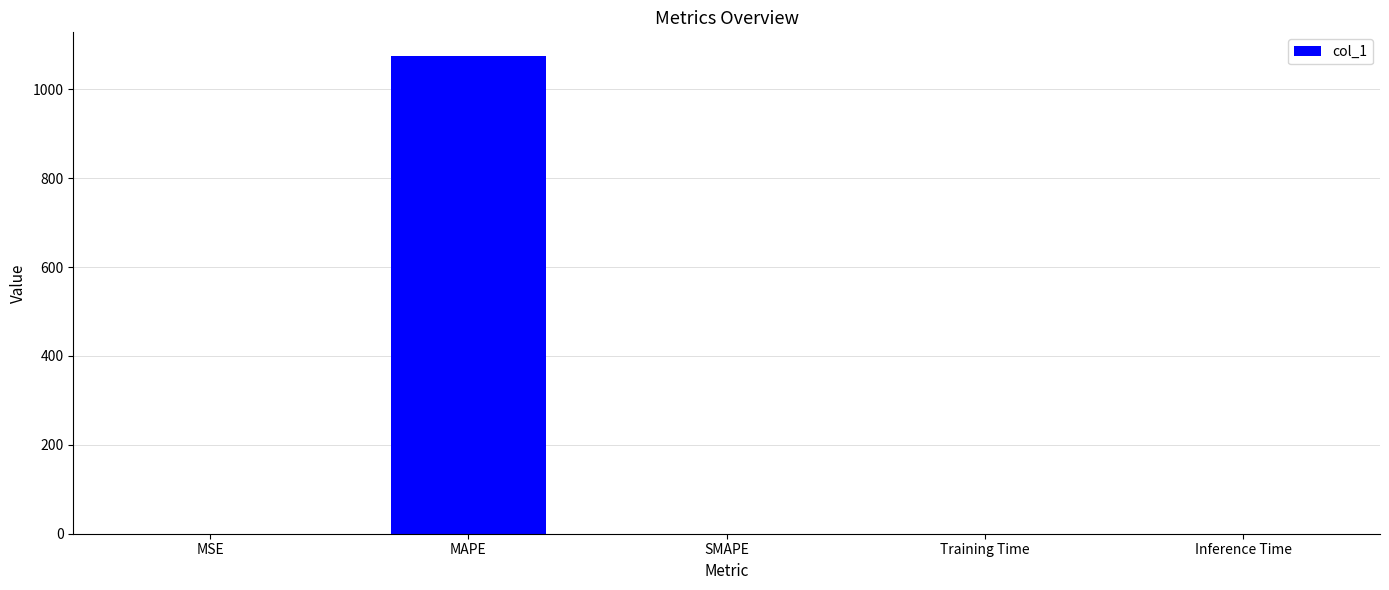

Which has a higher value, Inference Time or MAPE?

MAPE